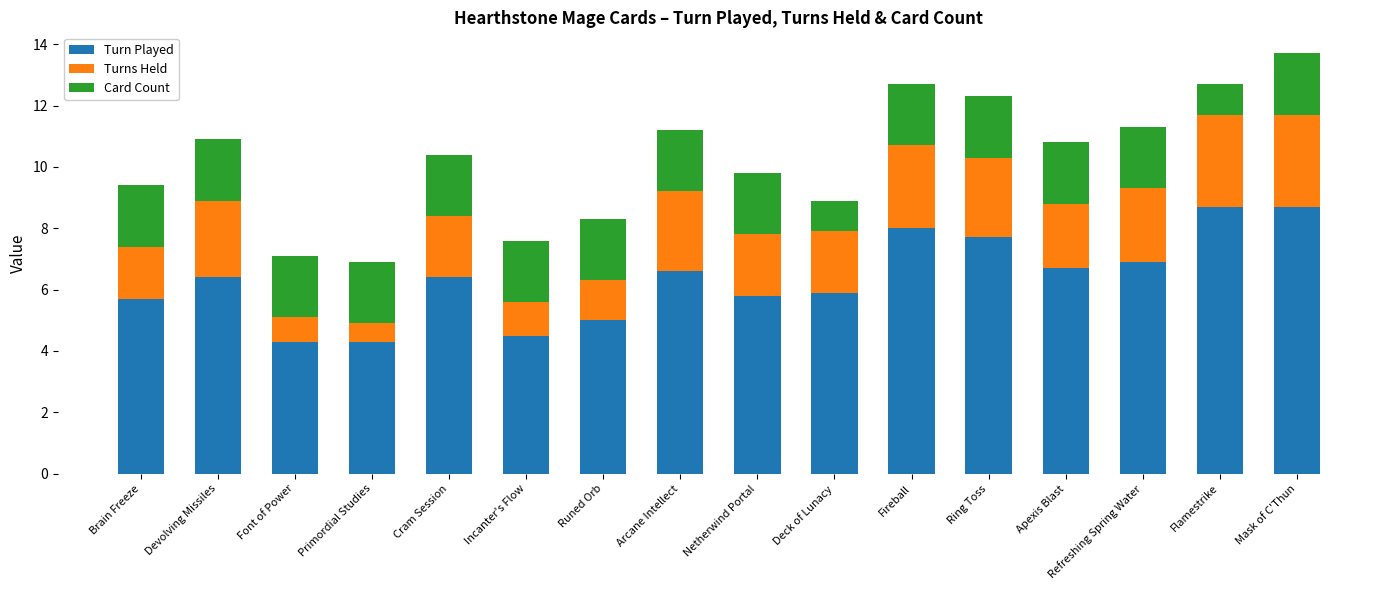

What value does the Turn Played series have at Runed Orb?

5.0